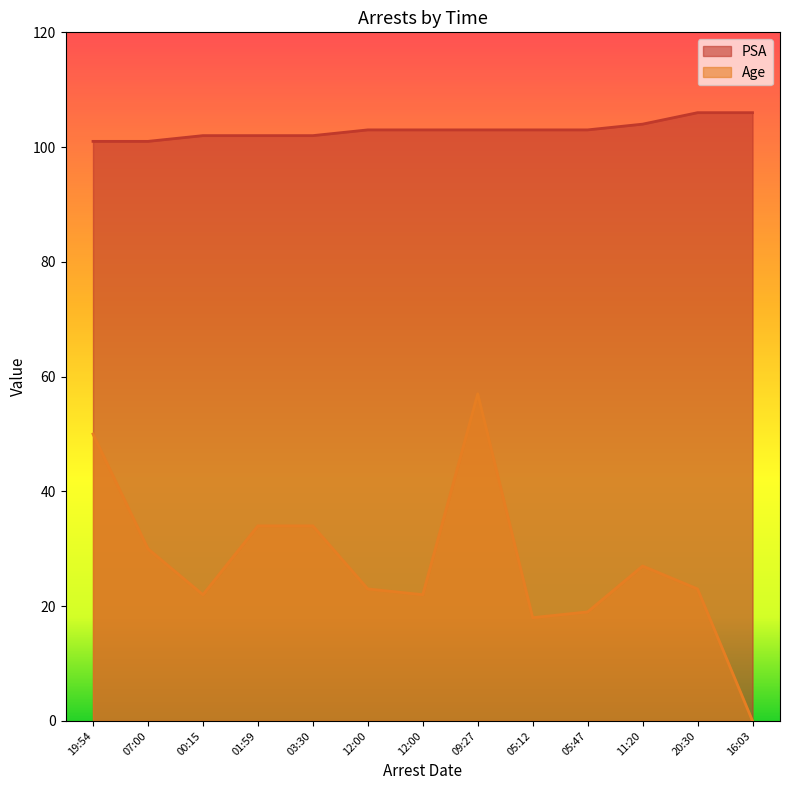

Is the value of PSA at 16:03 greater than the value of Age at 05:47?

Yes